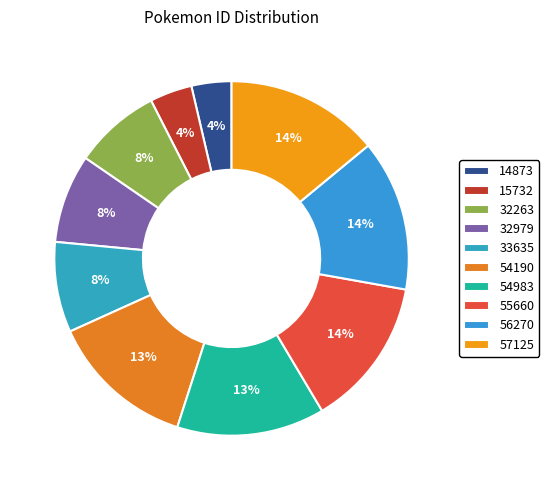

Rank the categories by value from lowest to highest.

14873, 15732, 32263, 32979, 33635, 54190, 54983, 55660, 56270, 57125